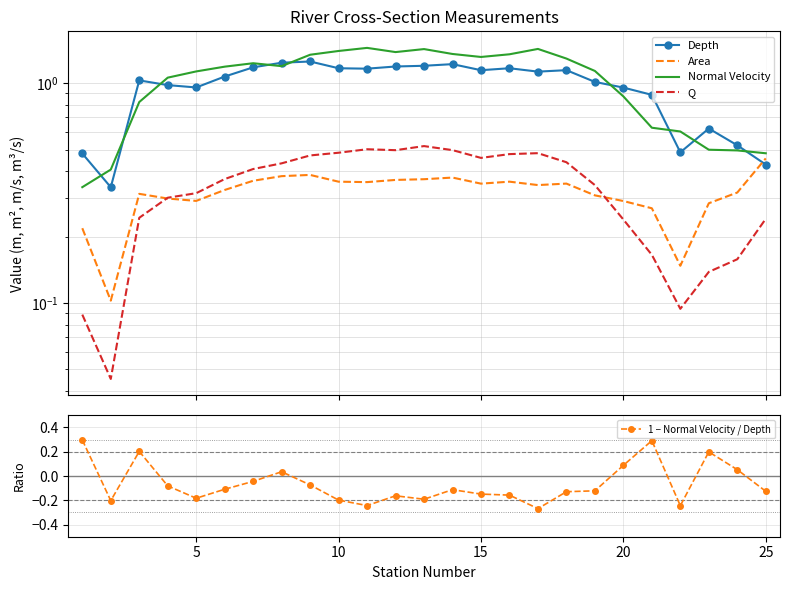

True or false: Depth and 1 − Normal Velocity / Depth cross at least once.

False